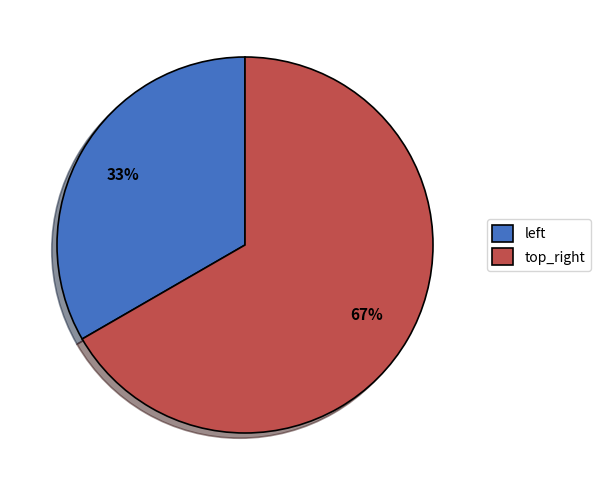

Count the number of slices in the pie.

2